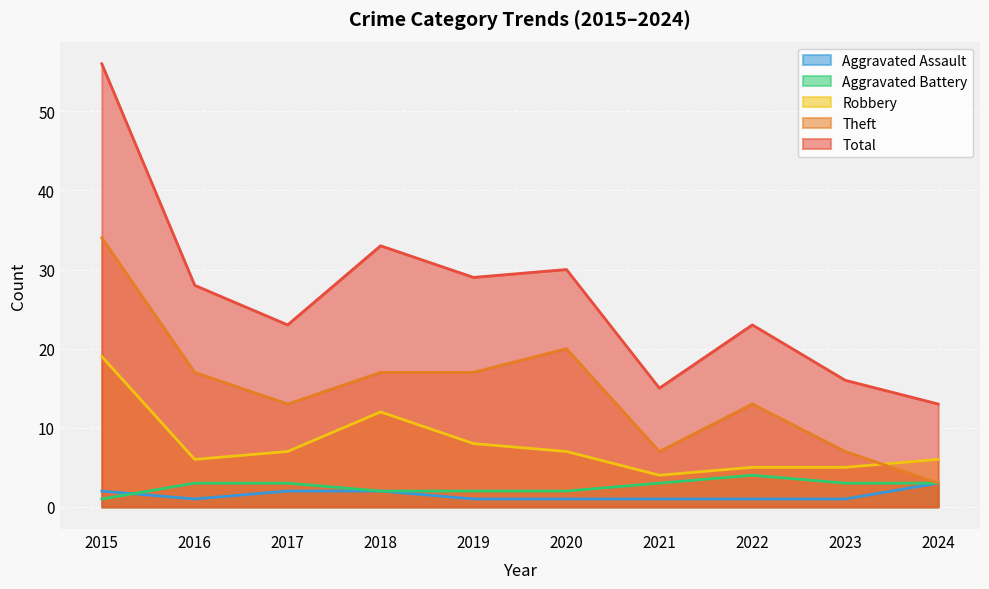

What is the total value across all series at 2018?

66